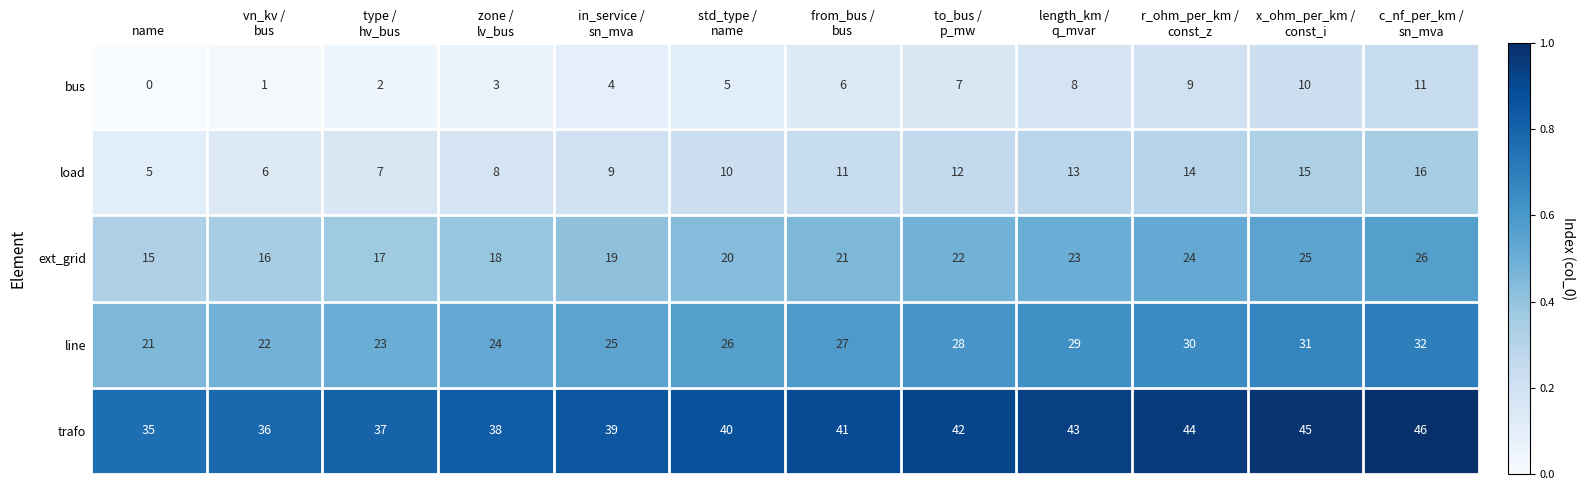

What is the average value of the bus series?

6